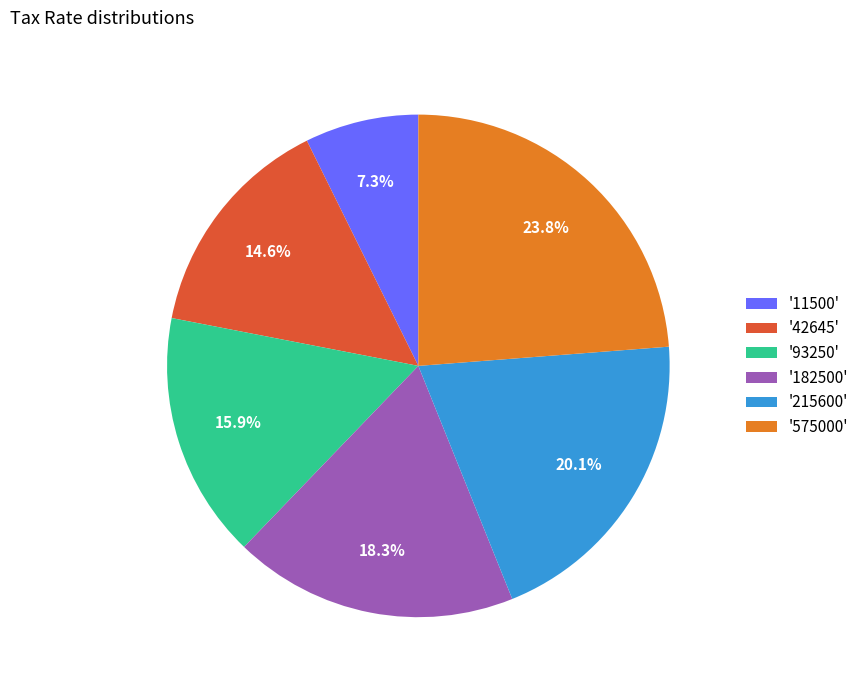

Count the number of slices in the pie.

6